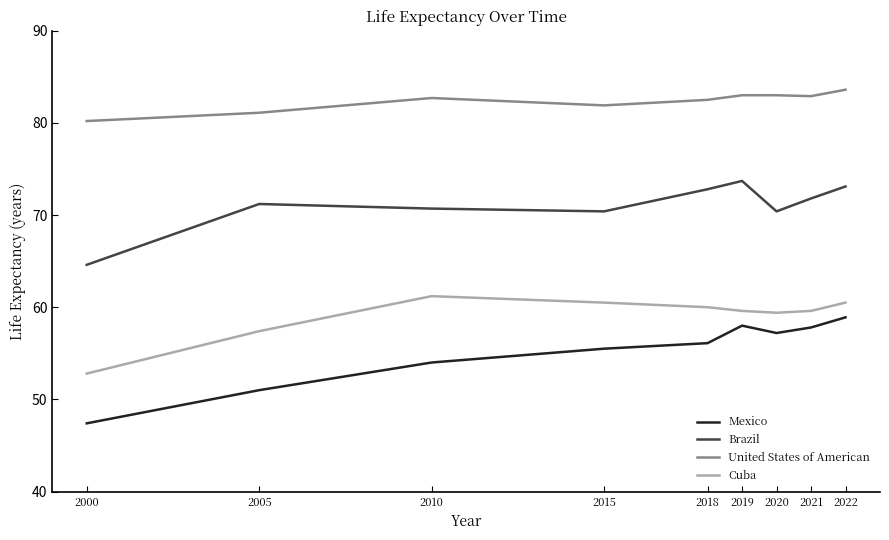

Read the Mexico value at 2010.

54.0